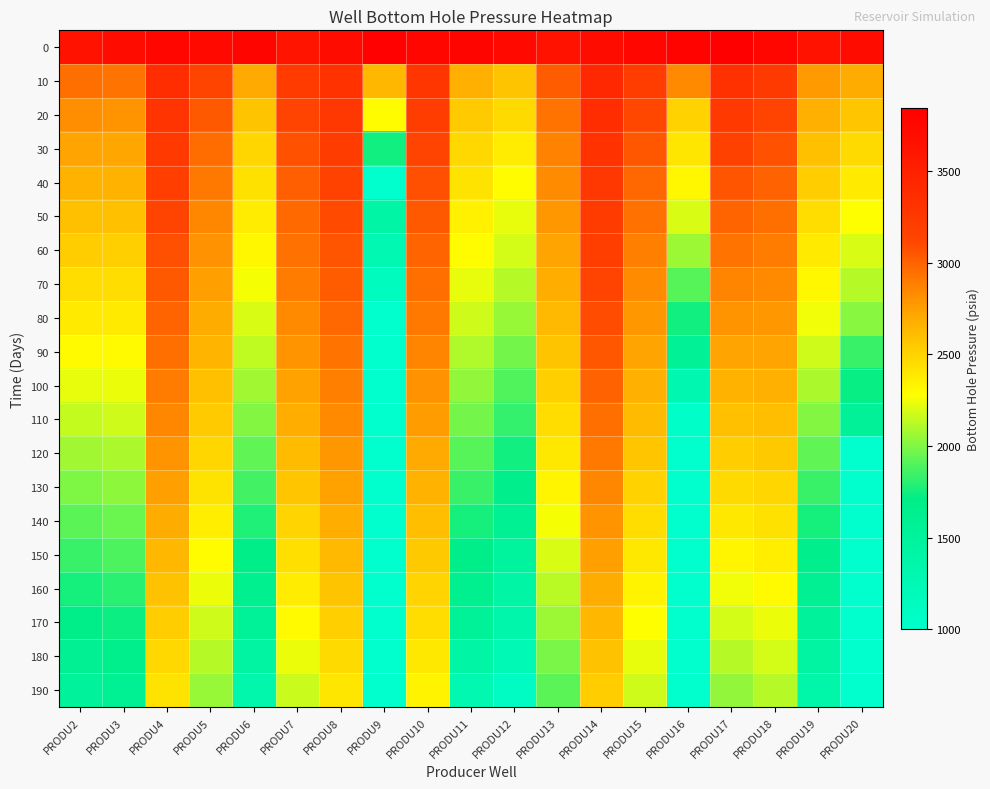

Rank the series at PRODU11 from lowest to highest value.

190, 180, 170, 160, 150, 140, 130, 120, 110, 100, 90, 80, 70, 60, 50, 40, 30, 20, 10, 0